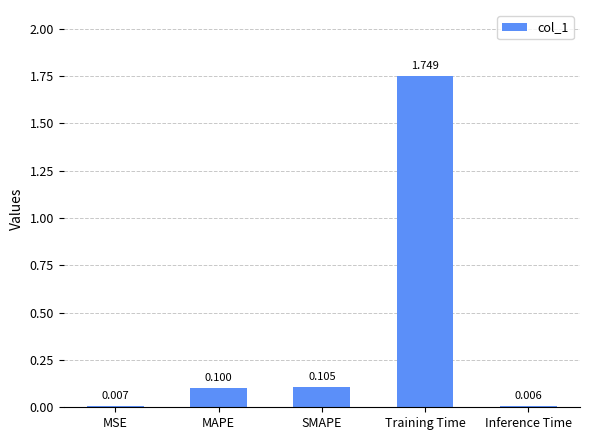

Between MSE and Training Time, which is larger?

Training Time